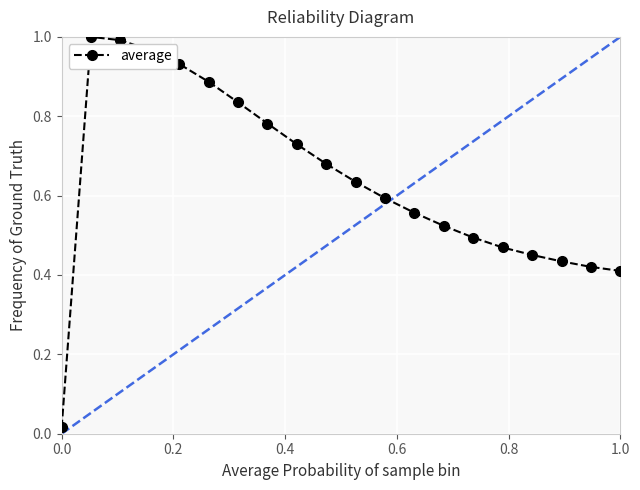

What is the sum of all values?

12.8